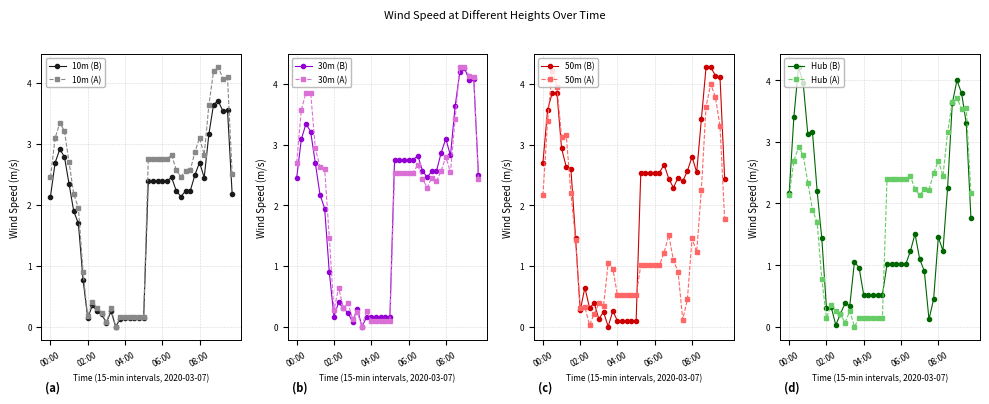

True or false: Wind speed 30m (m/s) and Wind speed 10m (m/s) intersect in this chart.

False